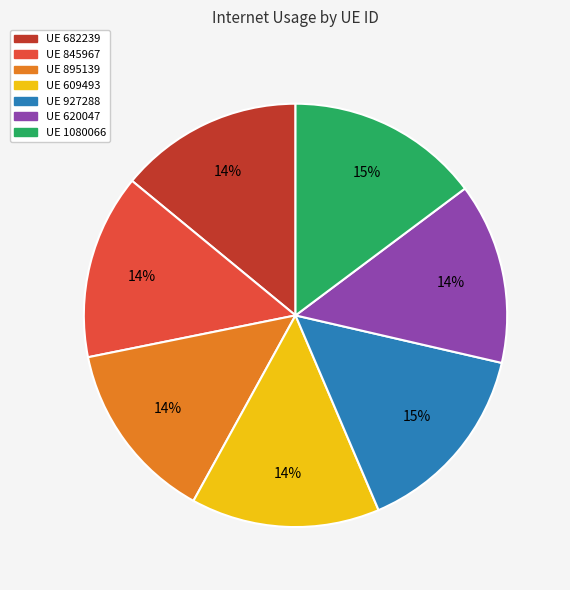

How many segments does this pie chart have?

7